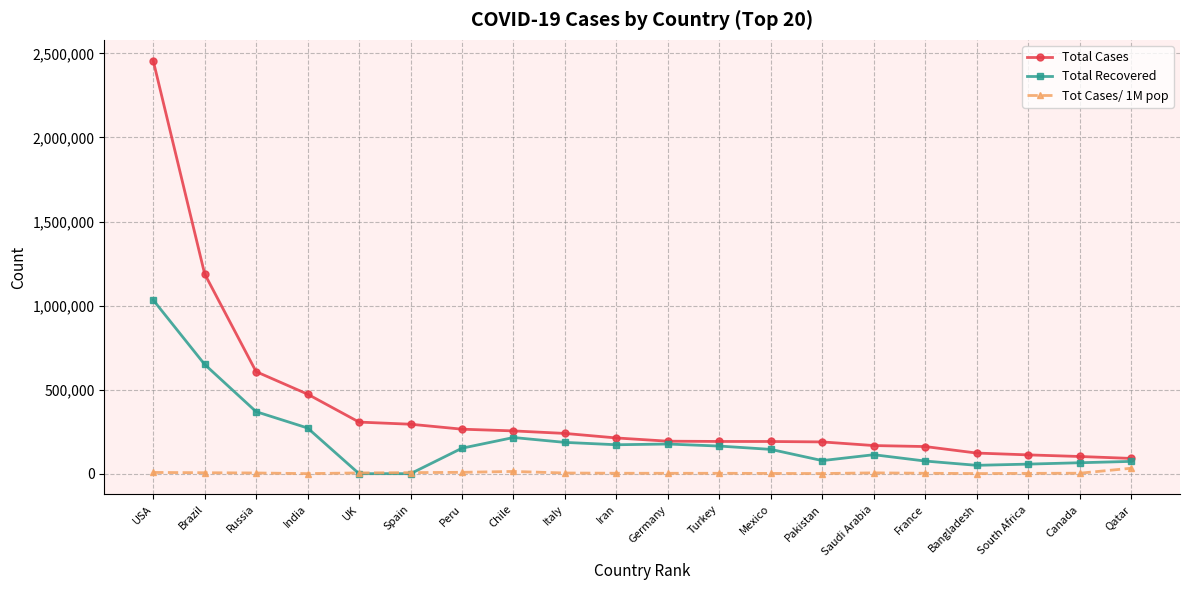

What is the average value of the Total Recovered series?

202192